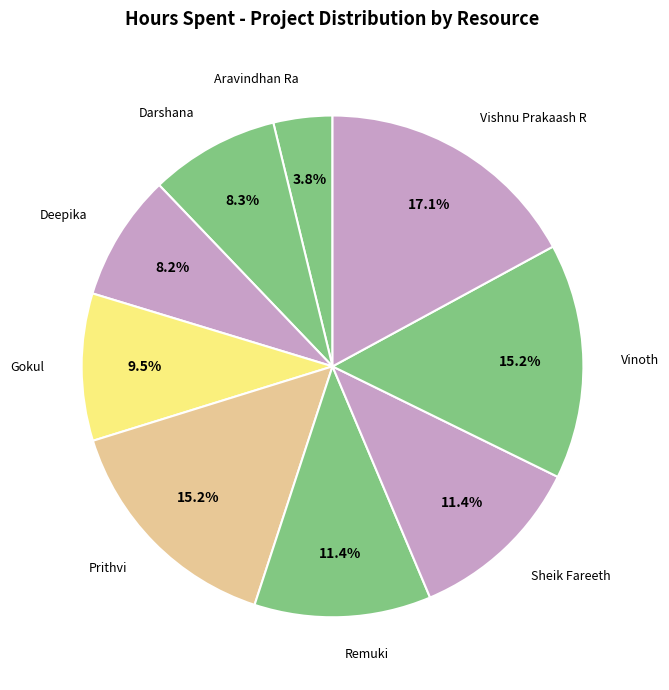

Rank the categories by value from highest to lowest.

Vishnu Prakaash R, Prithvi, Vinoth, Remuki, Sheik Fareeth, Gokul, Darshana, Deepika, Aravindhan Ra